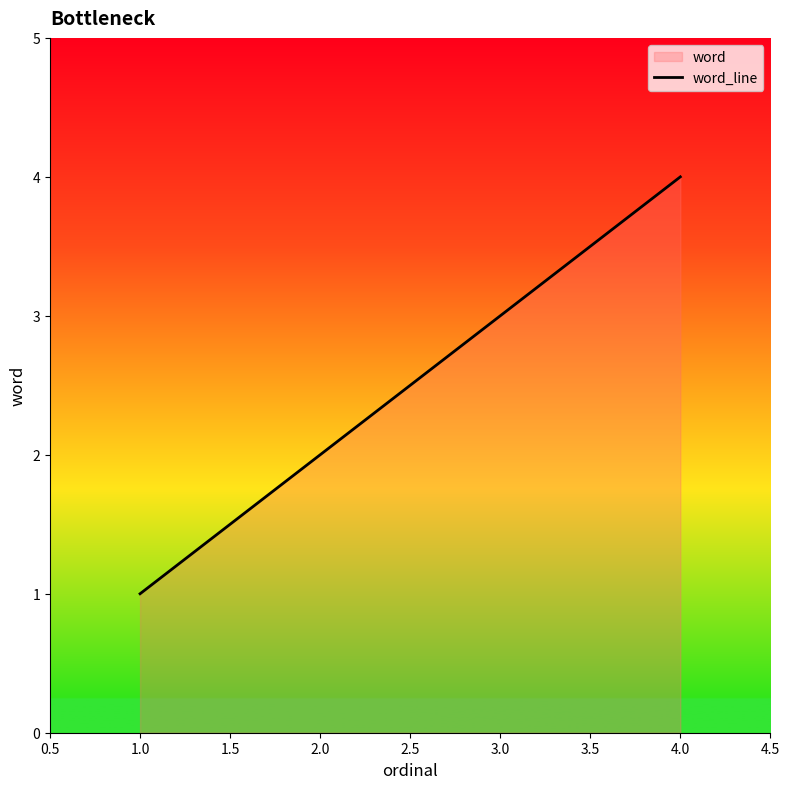

True or false: there are more than 0 points higher than both neighbors.

False